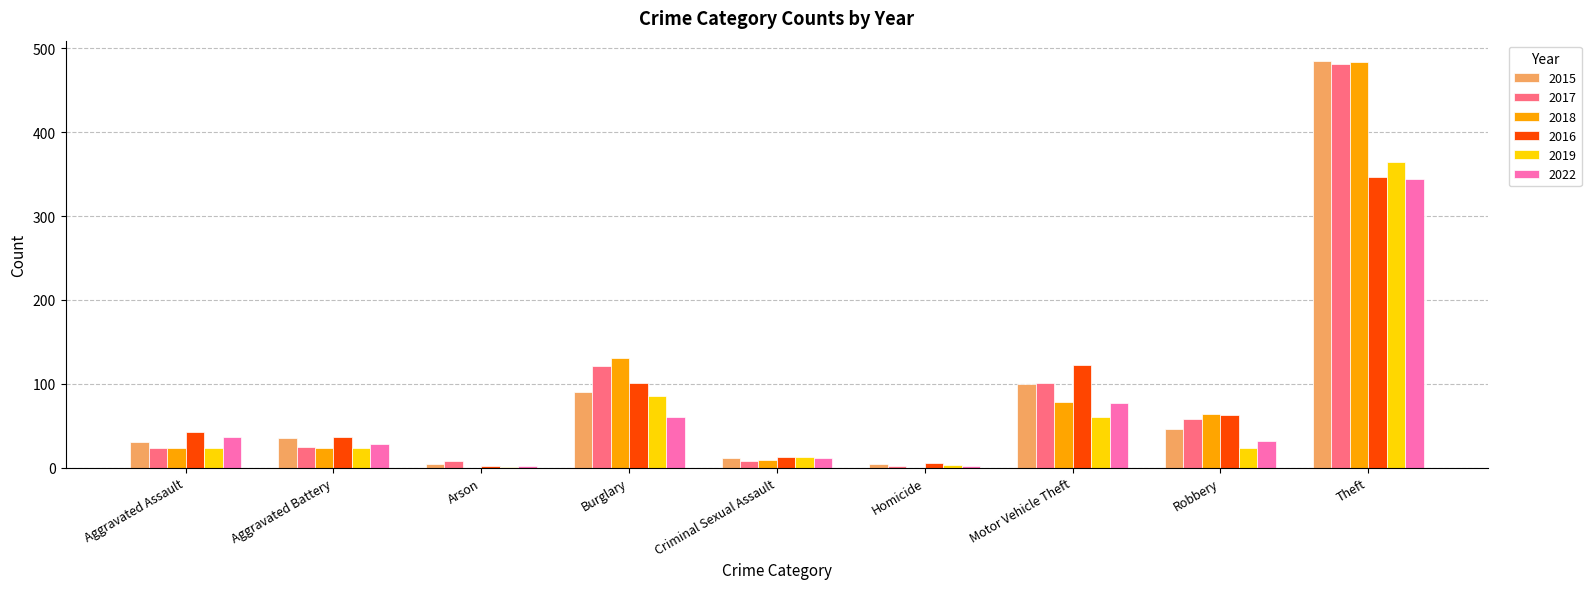

What is the total value across all series at Motor Vehicle Theft?

539